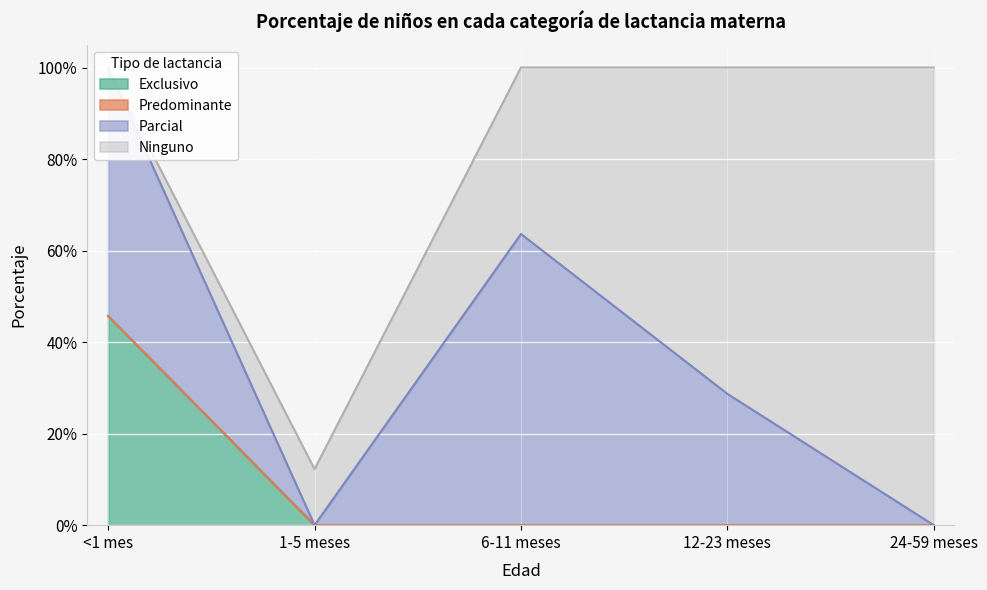

What are all the series names shown in the legend?

Exclusivo, Predominante, Parcial, Ninguno